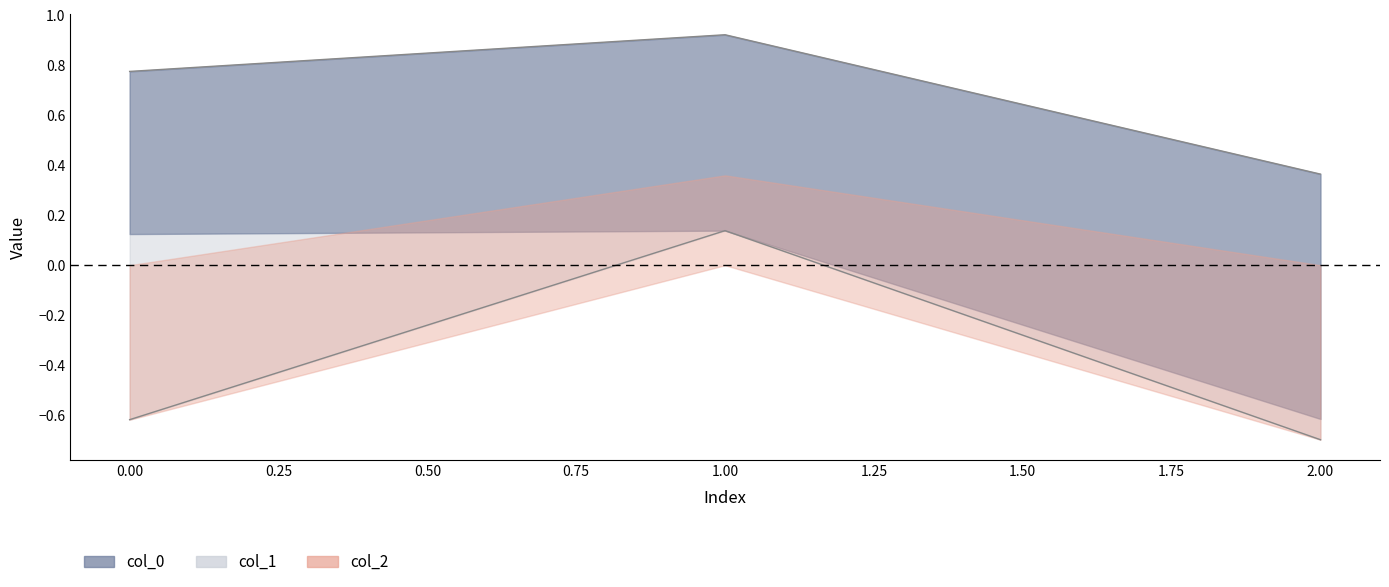

Rank the series by their maximum value, from lowest to highest.

col_2, col_1, col_0